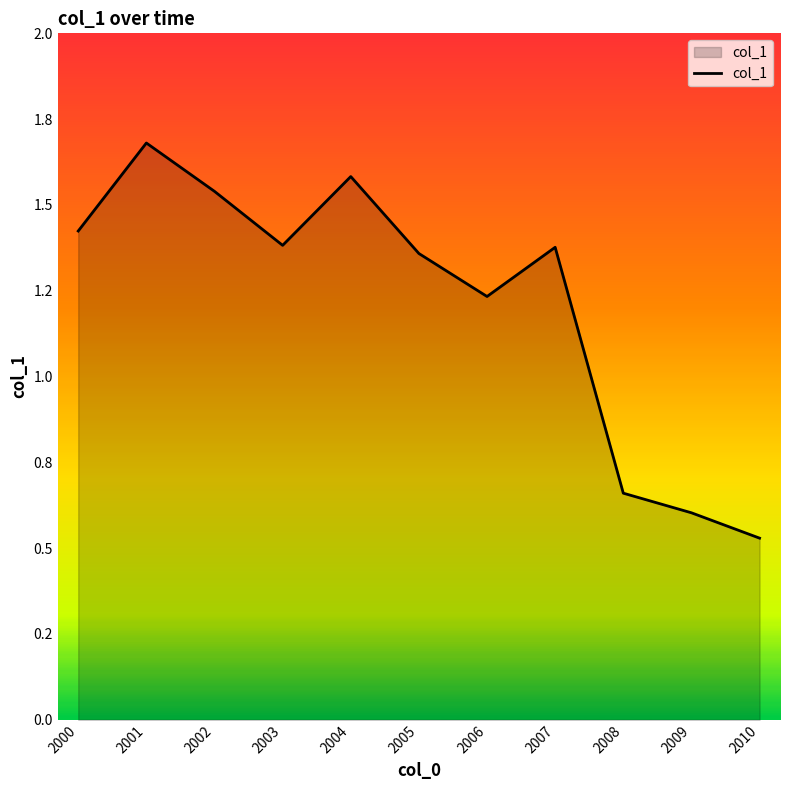

Reading right to left, list all the values displayed in this chart.

0.5	0.6	0.7	1.4	1.2	1.4	1.6	1.4	1.5	1.7	1.4